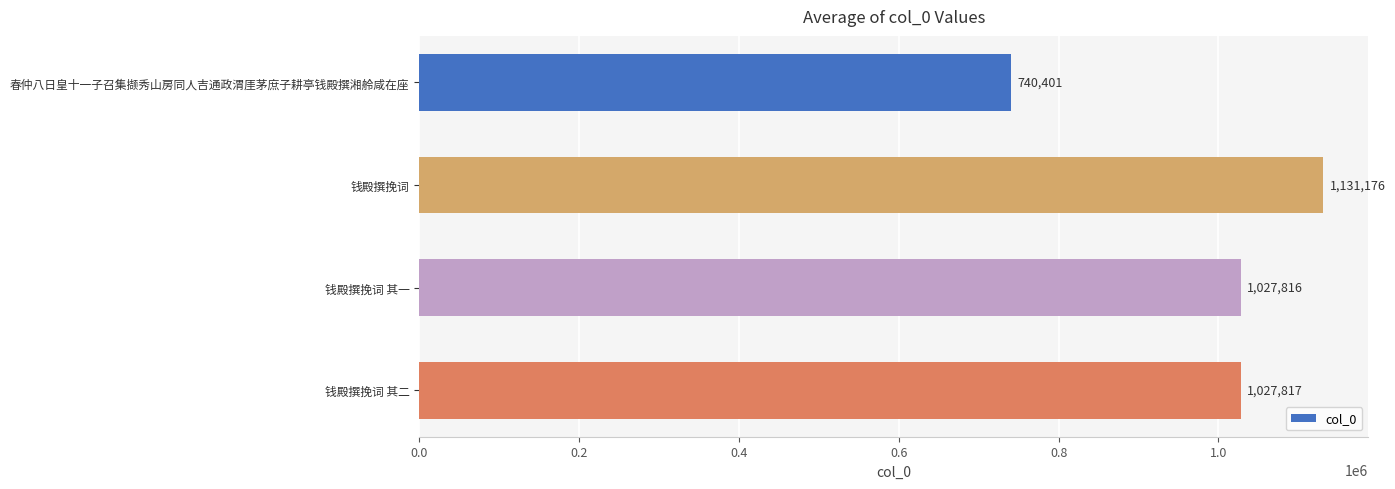

At which label is the value closest to 935788?

钱殿撰挽词 其一